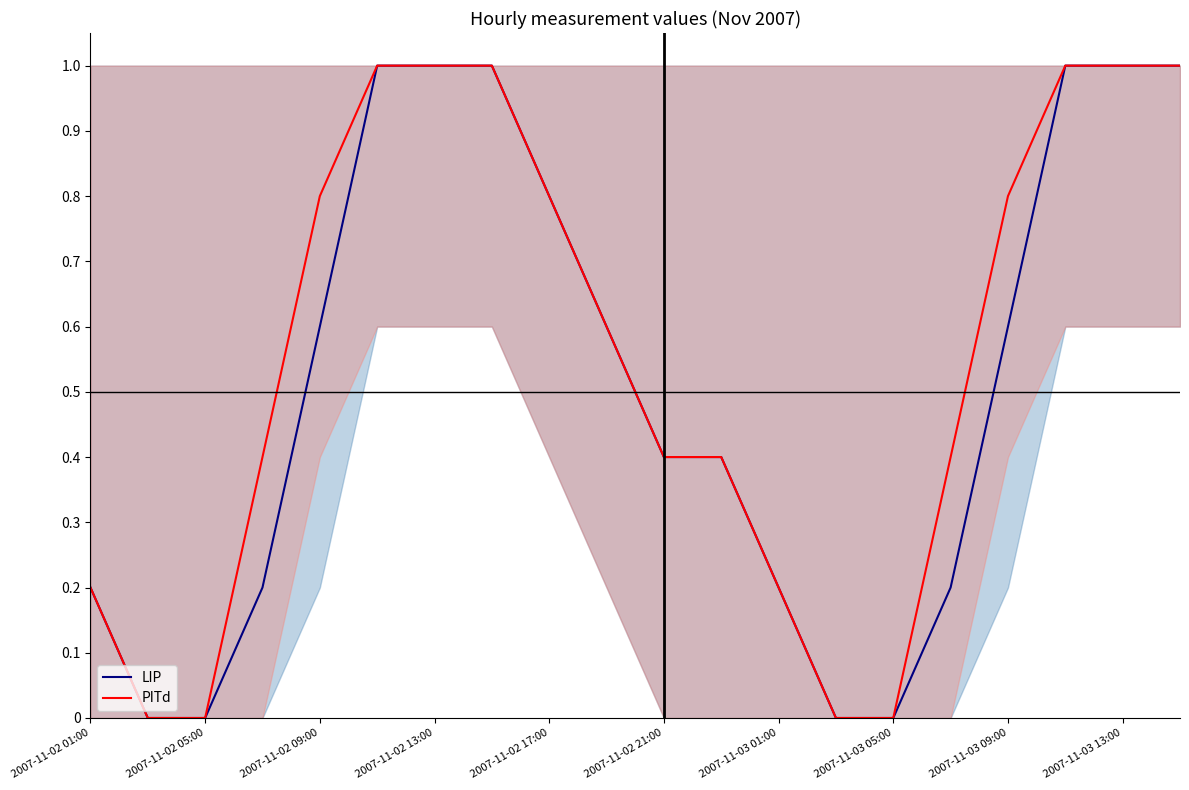

Is it true that LIP equals 1.4 at 2007-11-02 13:00?

False